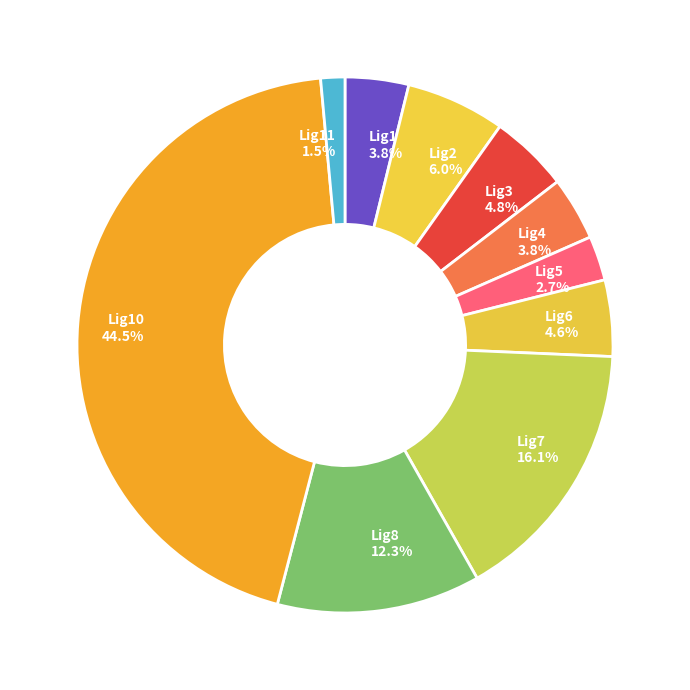

What percentage do Lig1 and Lig8 together represent?

16.1%